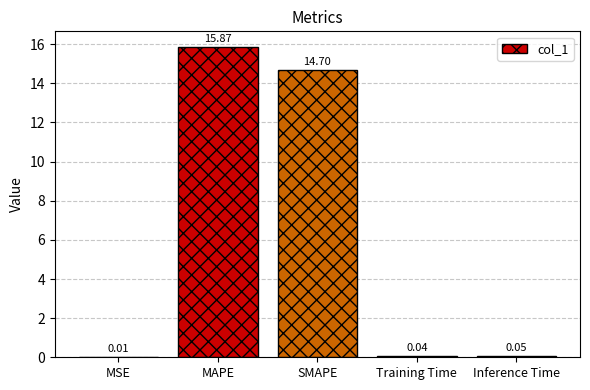

At which category does the chart reach its peak across all series?

MAPE